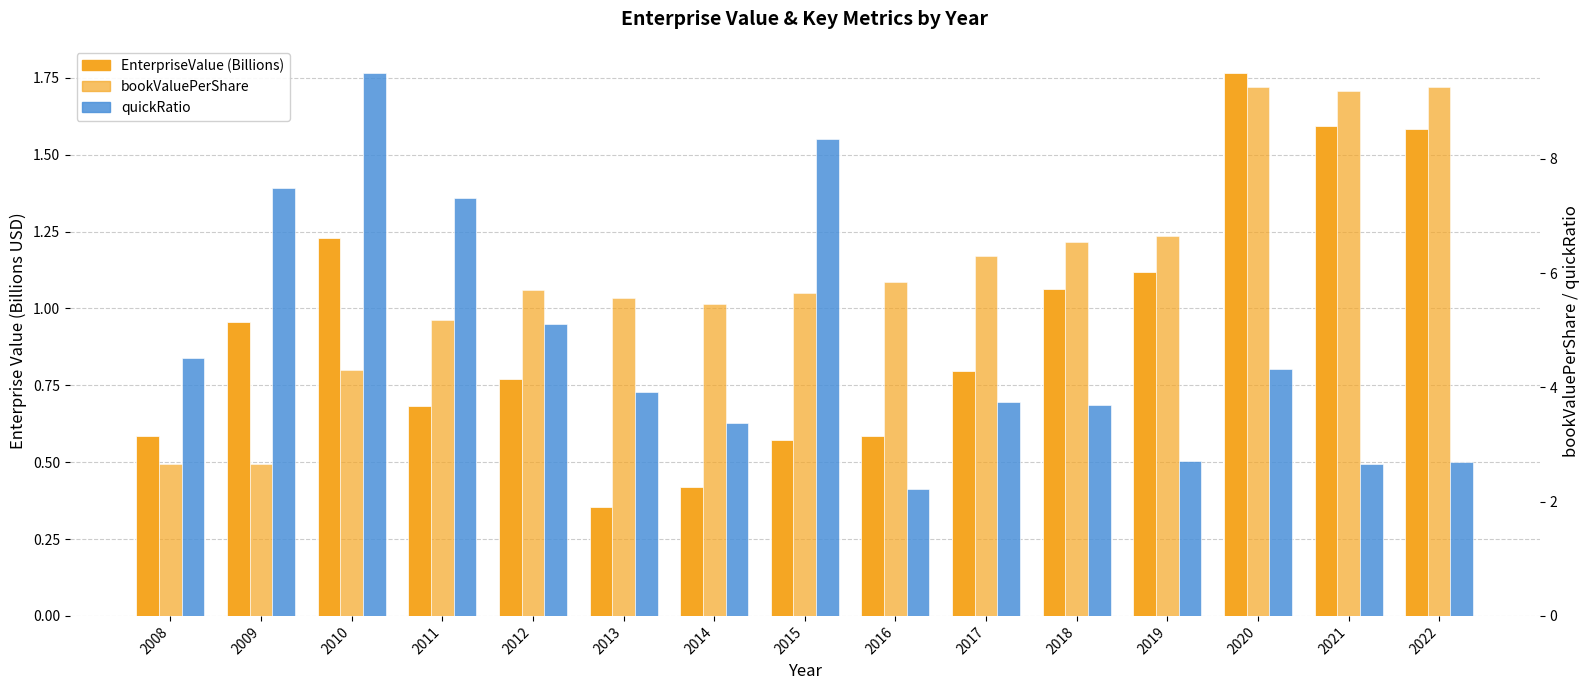

What is the difference between the maximum and minimum values in the EnterpriseValue (Billions) series?

1.4